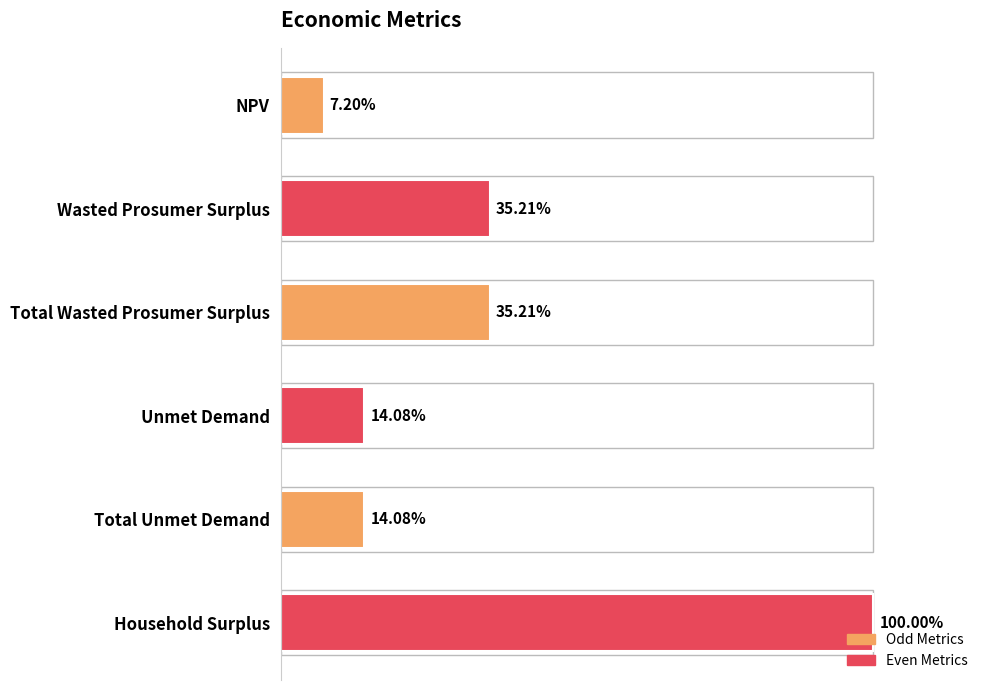

Are the bars horizontal?

Yes